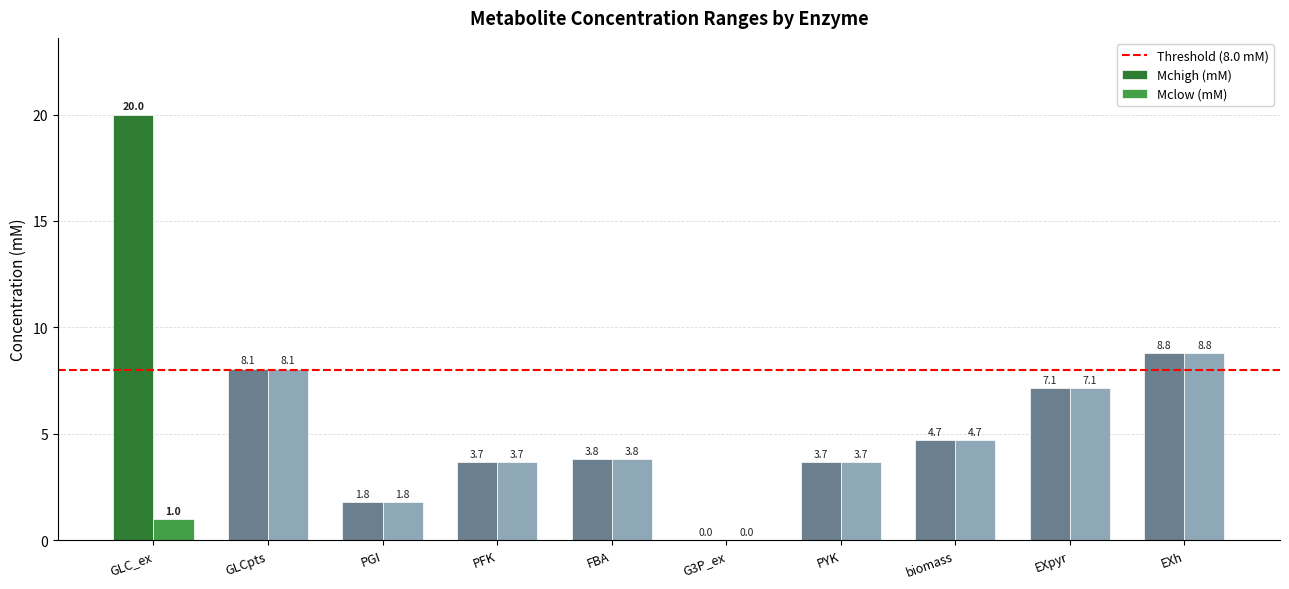

The Mclow (mM) series shows 7.1 at EXpyr. True or false?

True